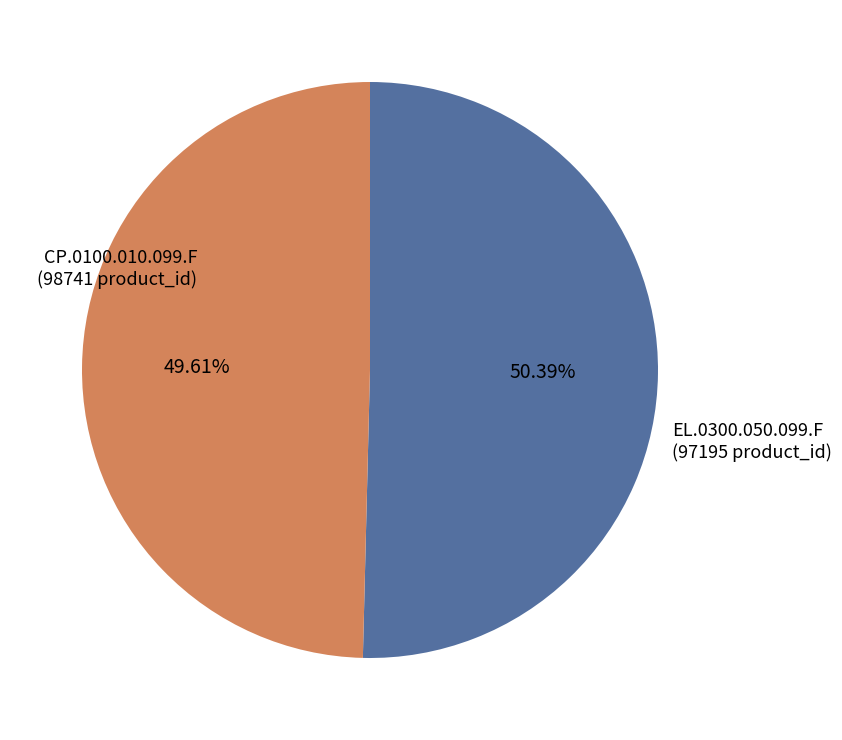

Is there any slice that represents more than half of the pie?

Yes